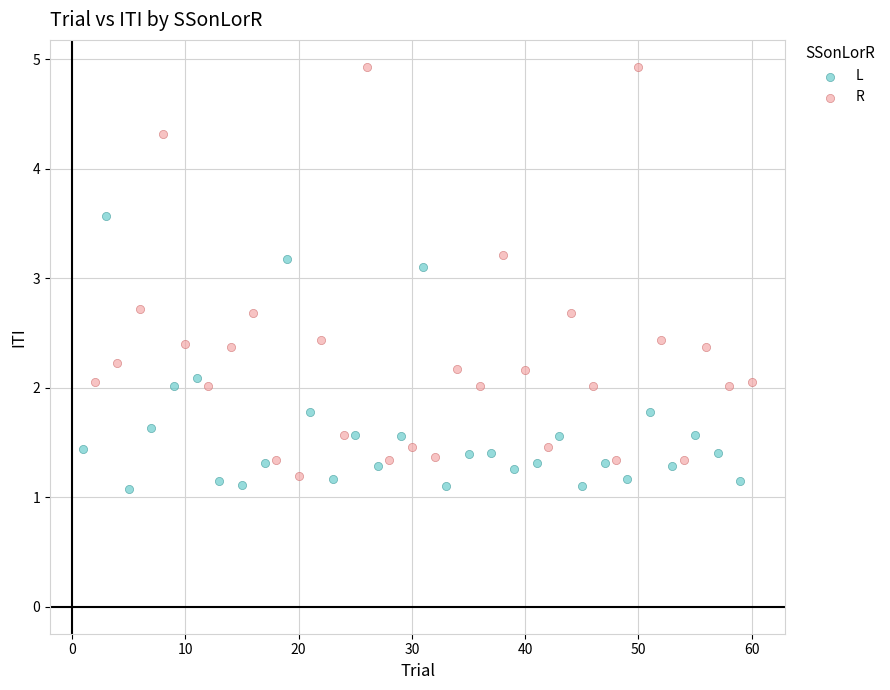

Which series contains the lowest Y value?

L